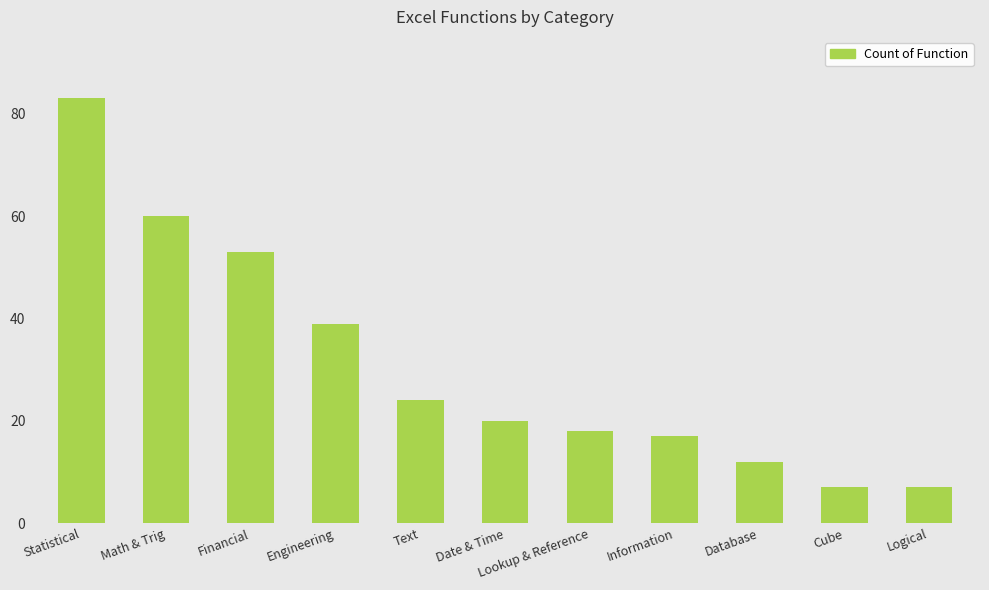

At which category does the chart reach its peak across all series?

Statistical